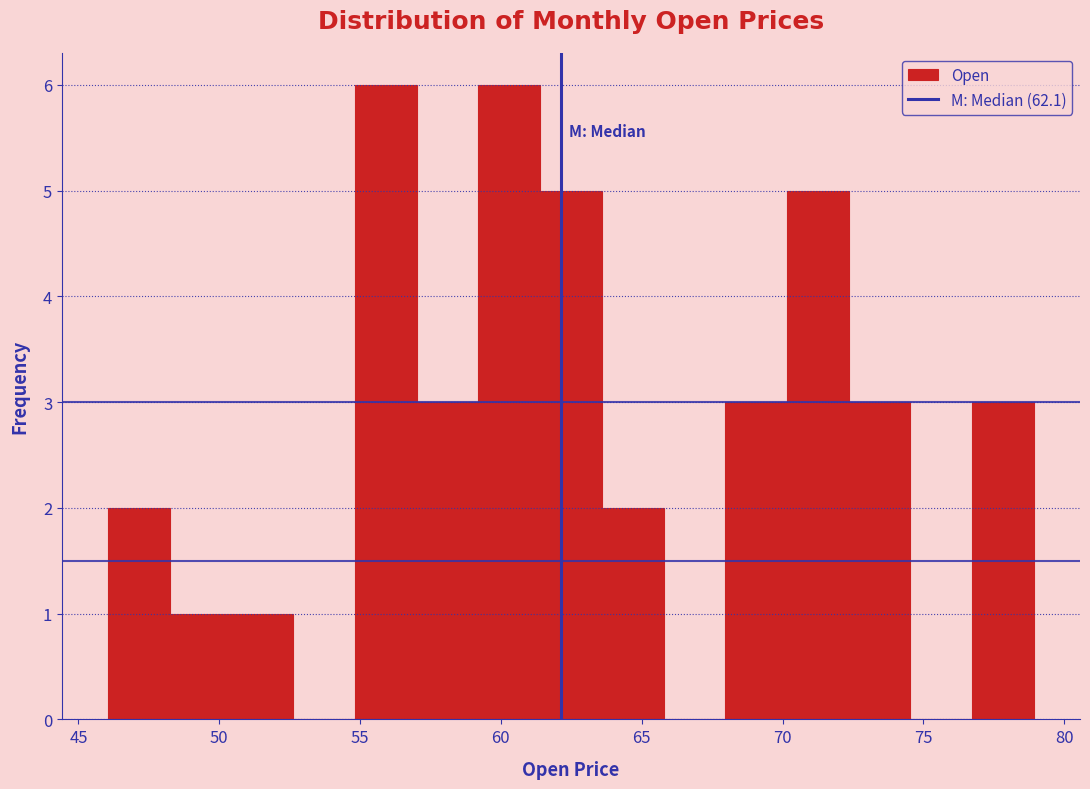

How tall is the bar that spans 50.5 to 52.5 on the x-axis? Neither the bar edges nor the heights are printed on the chart, so give them approximately, as read against the axes.

1